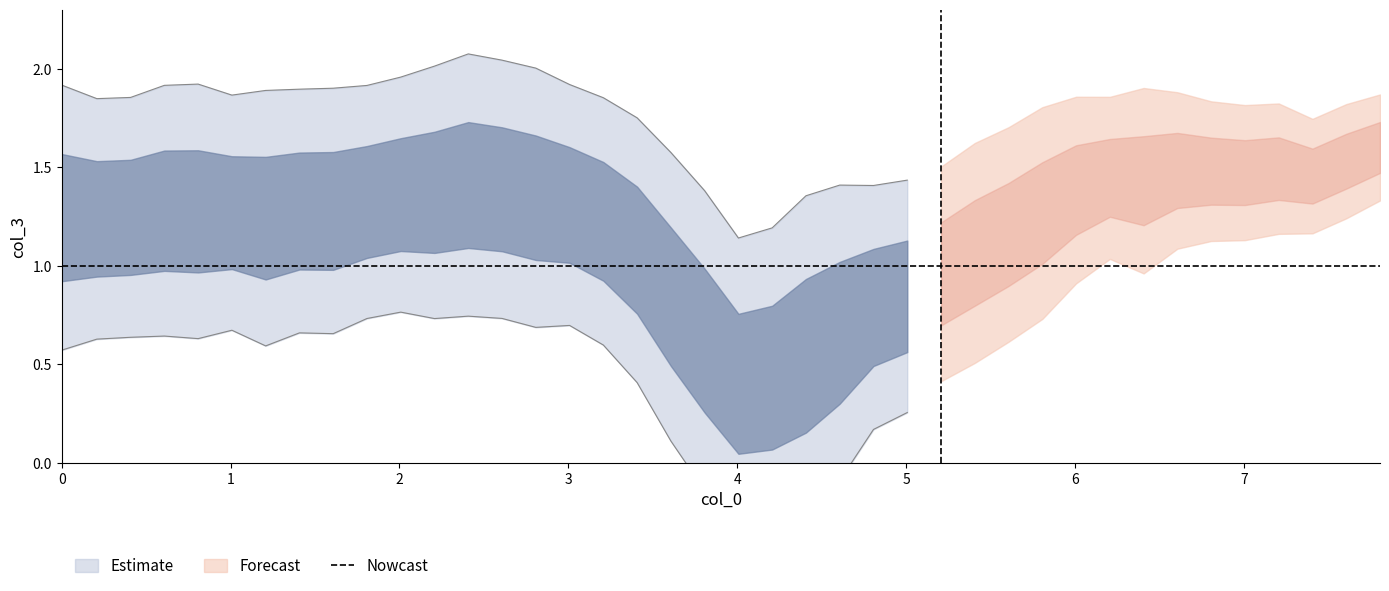

How many data points are less than 1?

1